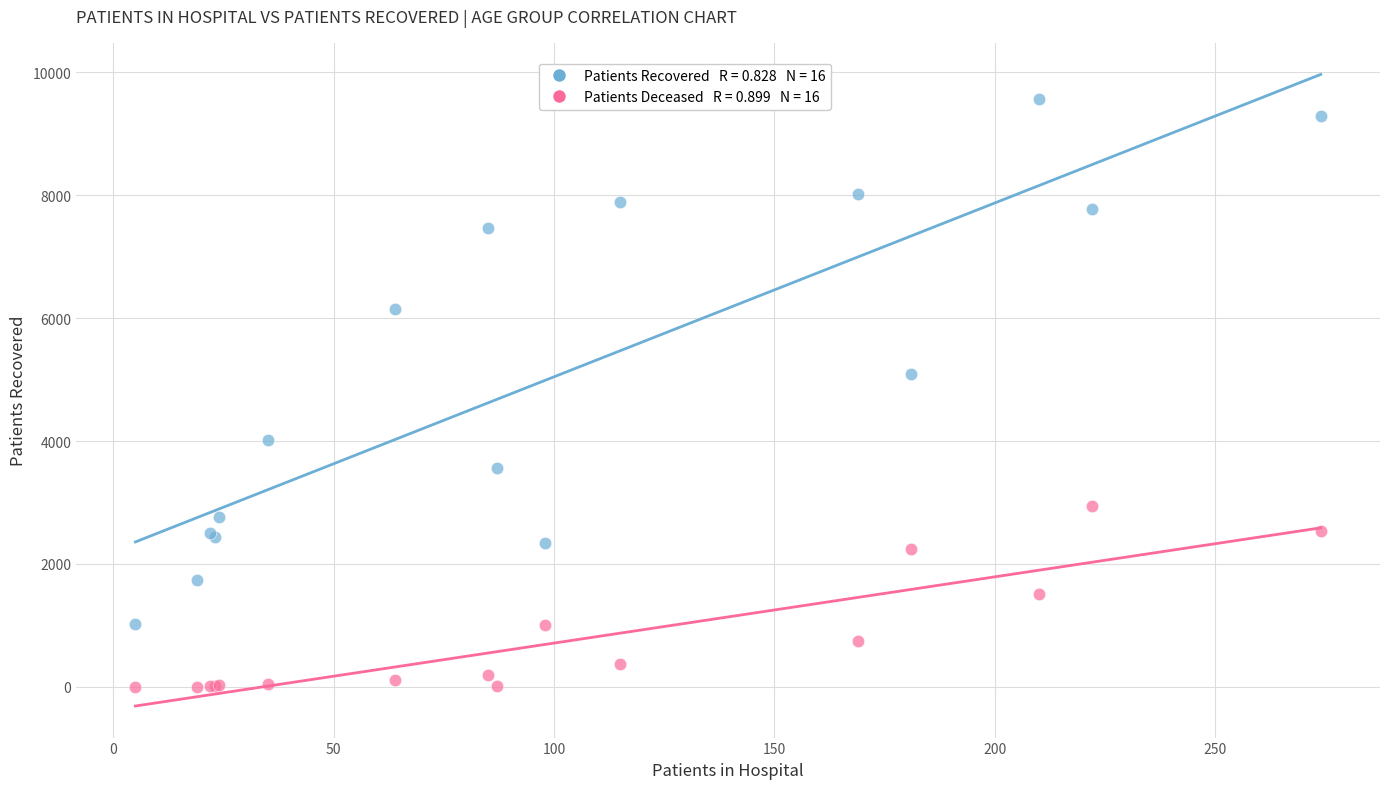

Across all series, what Y value is closest to 4780?

5084